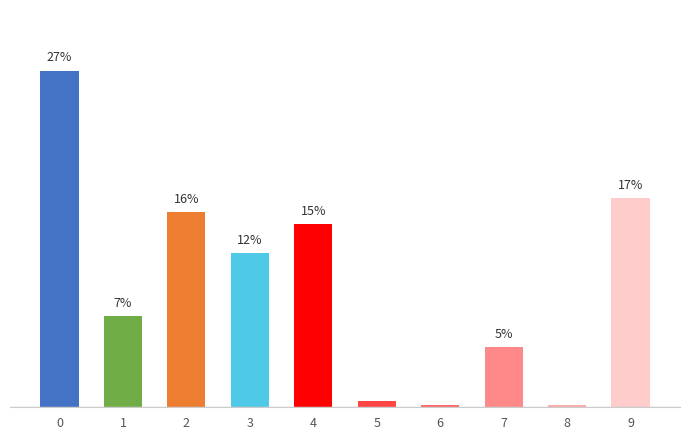

What is the value of the 3rd bar from the left?

15.7